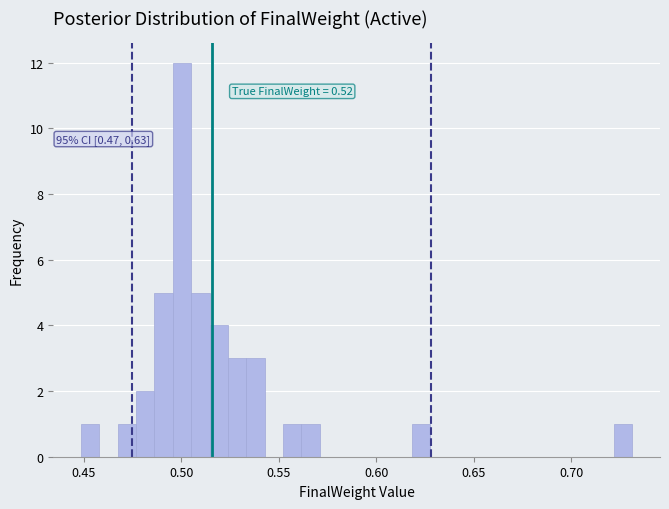

Read against the x-axis, roughly where is the centre of the tallest bar?

0.500